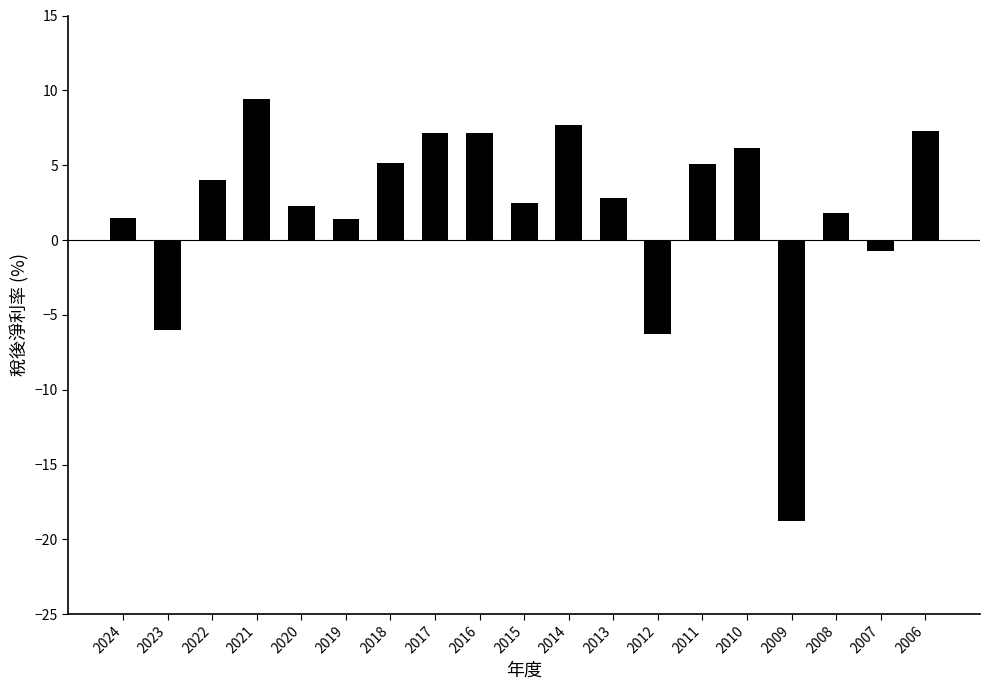

What is the value of the 7th bar from the left?

5.2